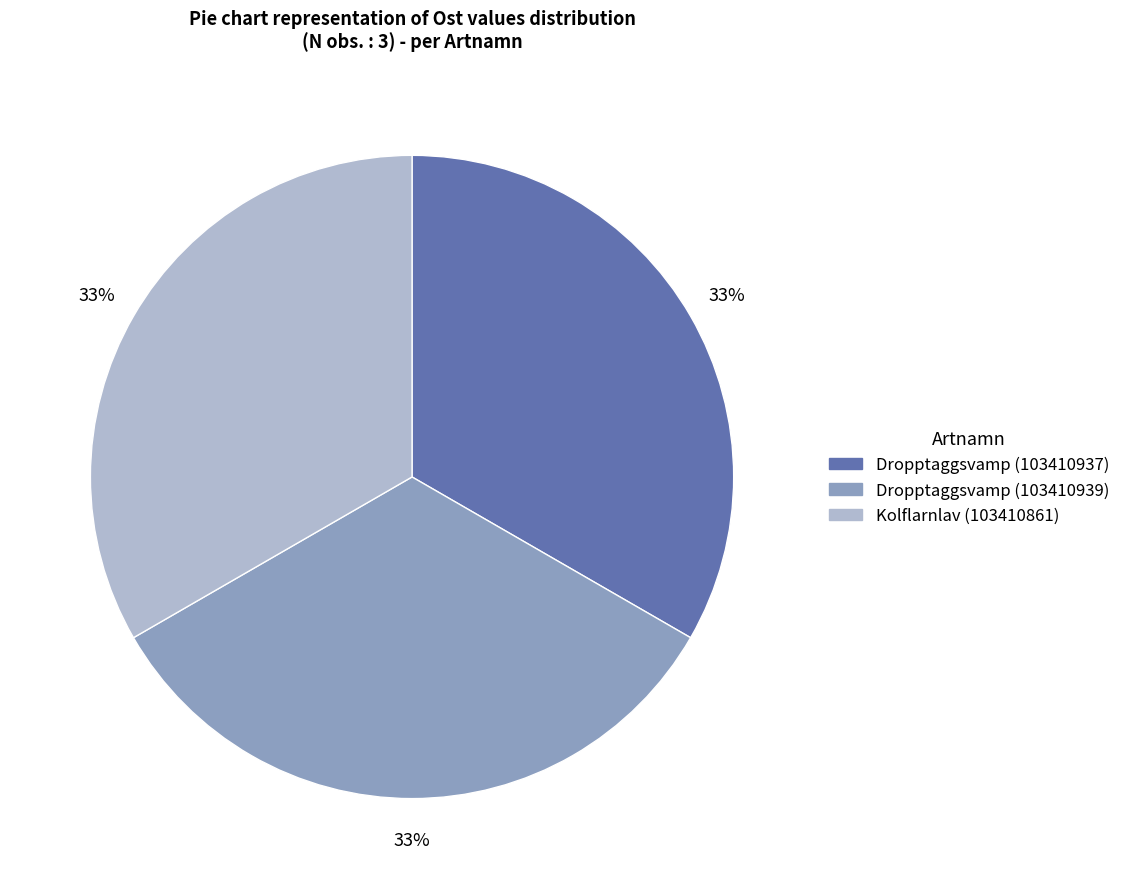

Is it true that Kolflarnlav (103410861) is 33% of the pie?

True